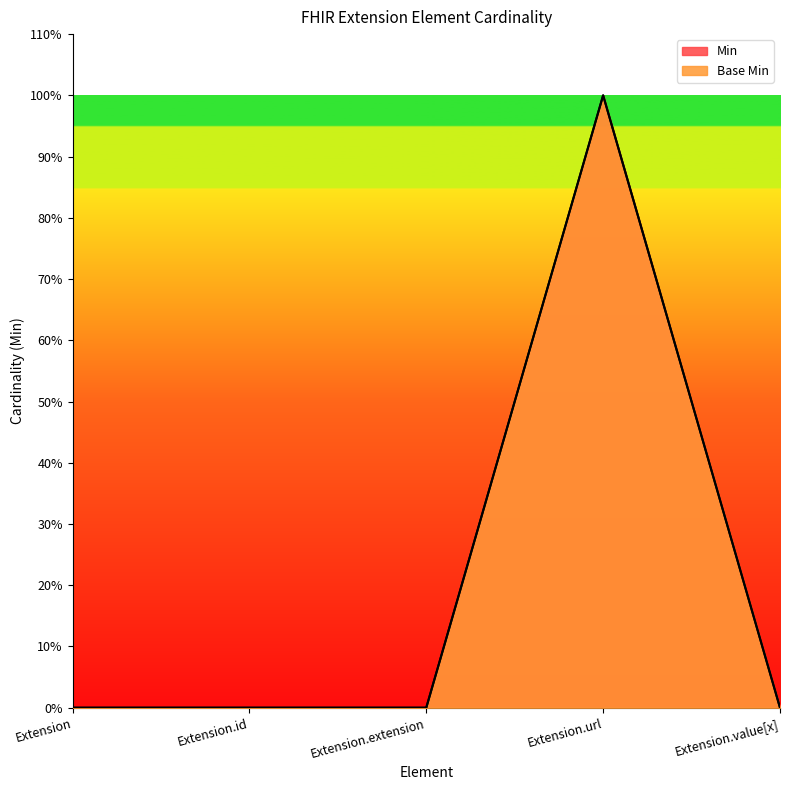

At which category does Min reach its first local peak?

Extension.url